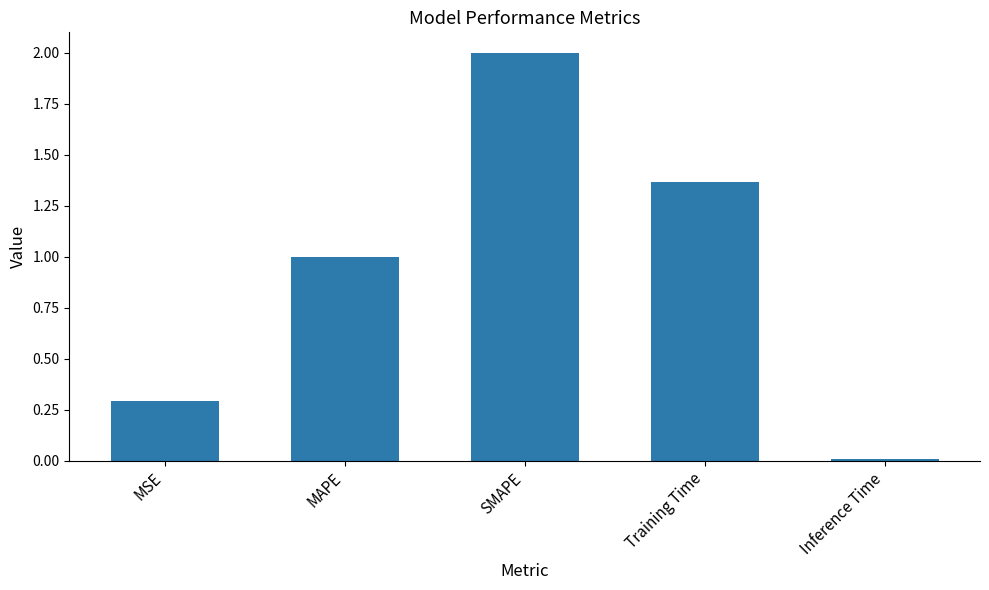

Is it true that the value at Training Time is 0.8?

False